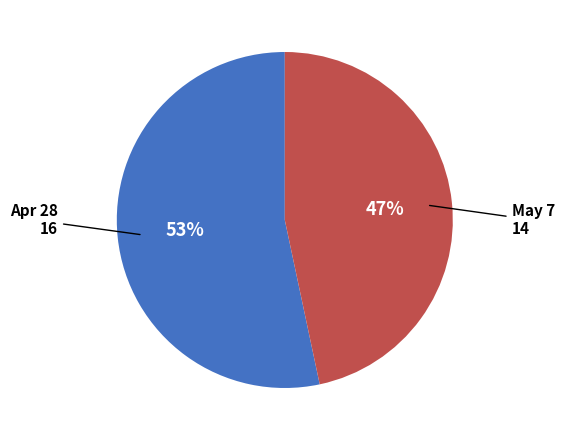

Count the number of slices in the pie.

2